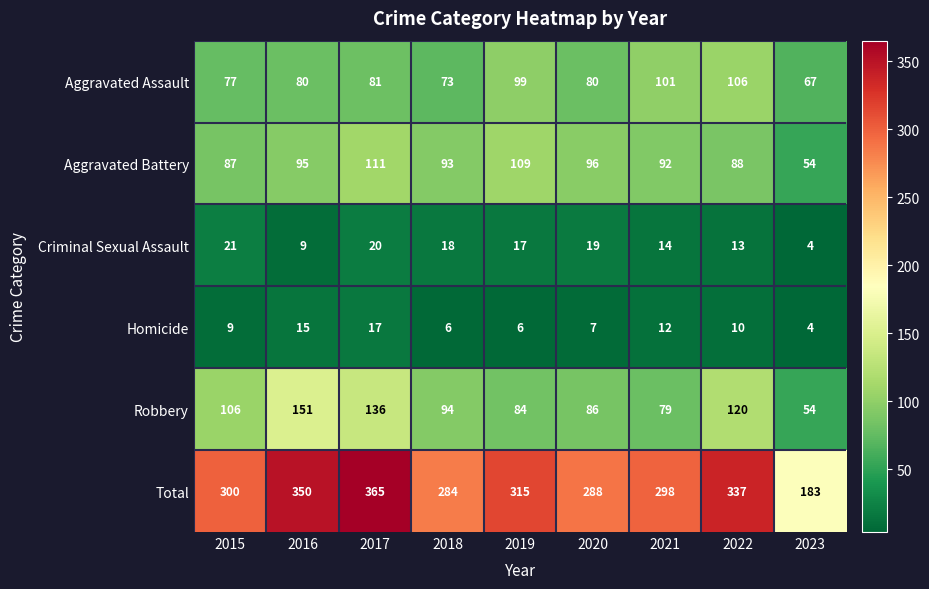

Which label corresponds to the smallest value in the chart?

2023